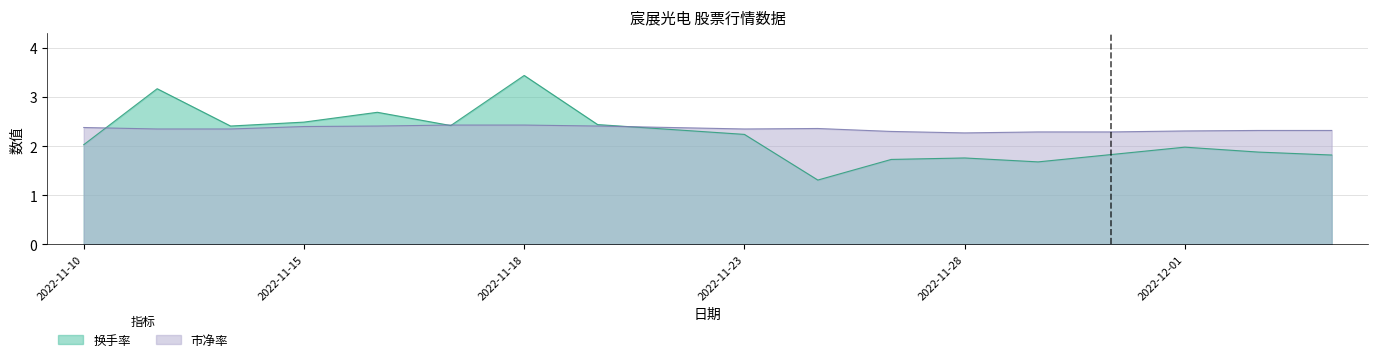

What is the value of the 市净率 point at the 18th from the left?

2.3